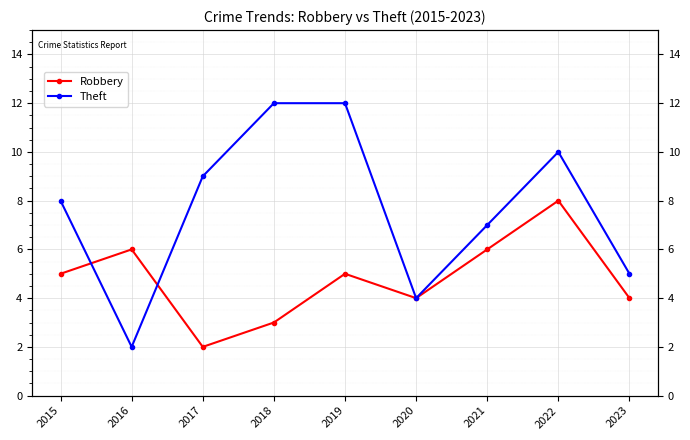

What is the minimum value for Robbery?

2